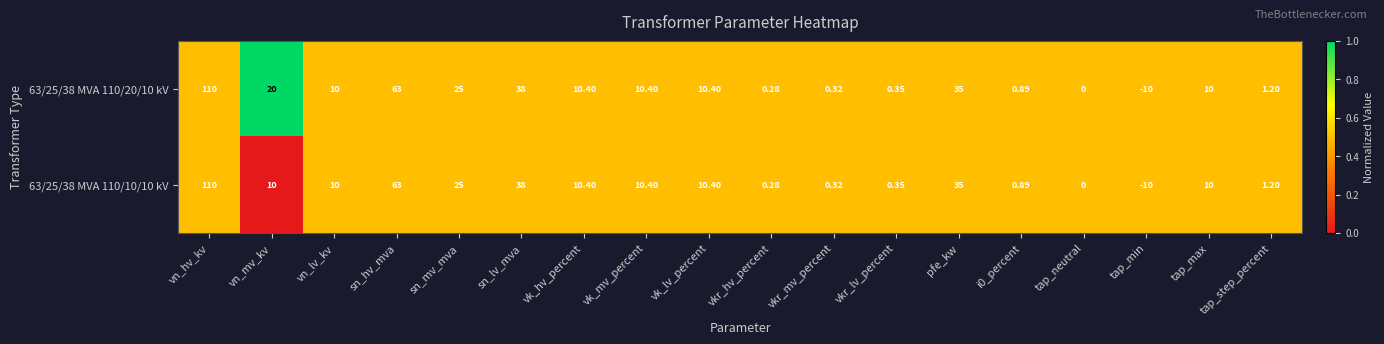

Count the number of categories in the chart.

18